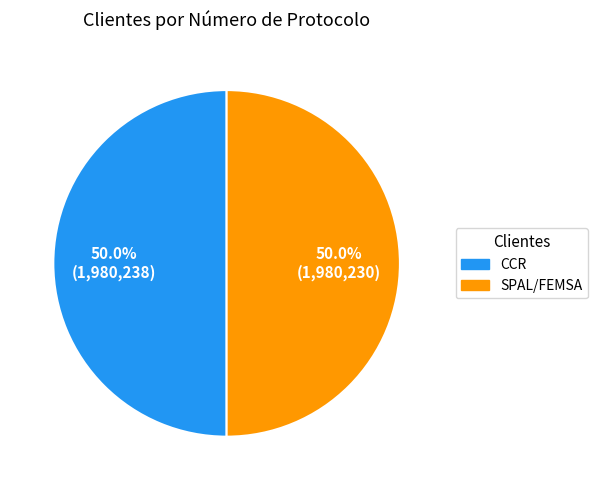

Is it true that SPAL/FEMSA is 50% of the pie?

True